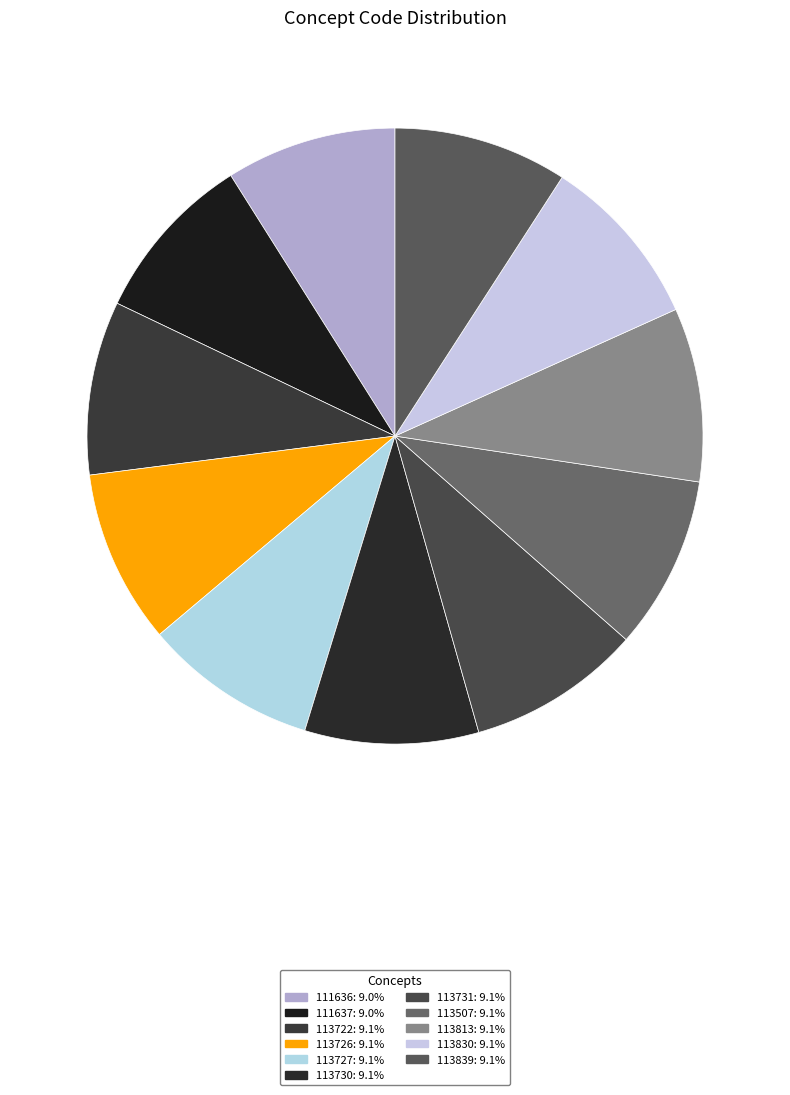

What percentage is the 111636 slice, to the nearest percent?

9%